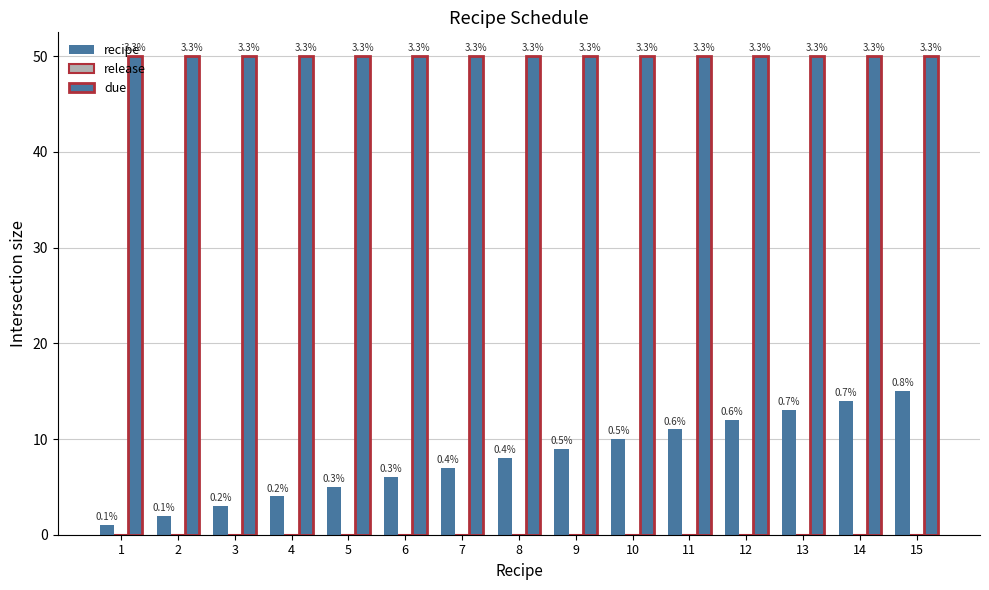

Reading left to right, what are all the values shown in this chart?

recipe: 1=1	2=2	3=3	4=4	5=5	6=6	7=7	8=8	9=9	10=10	11=11	12=12	13=13	14=14	15=15
release: 1=0	2=0	3=0	4=0	5=0	6=0	7=0	8=0	9=0	10=0	11=0	12=0	13=0	14=0	15=0
due: 1=50	2=50	3=50	4=50	5=50	6=50	7=50	8=50	9=50	10=50	11=50	12=50	13=50	14=50	15=50